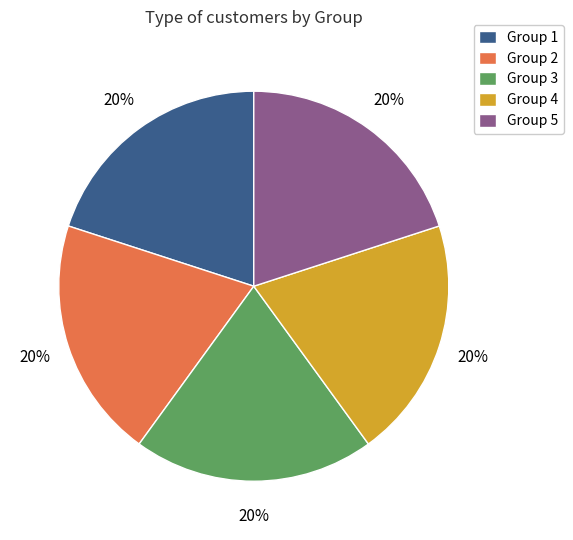

To the nearest percent, what is the combined percentage of Group 1 and Group 2?

40%